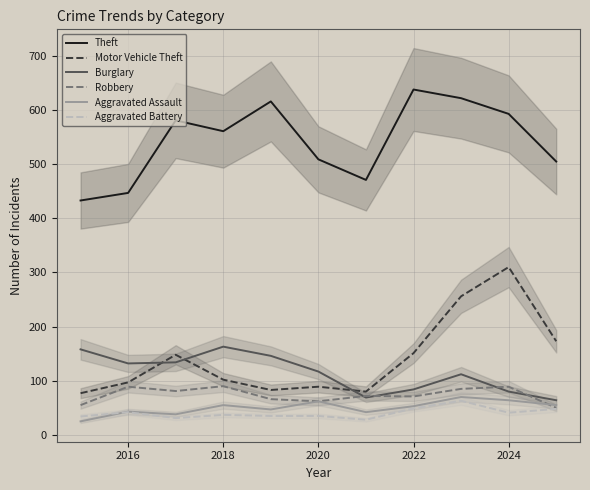

True or false: Motor Vehicle Theft has a value of 132 at 2020.

False